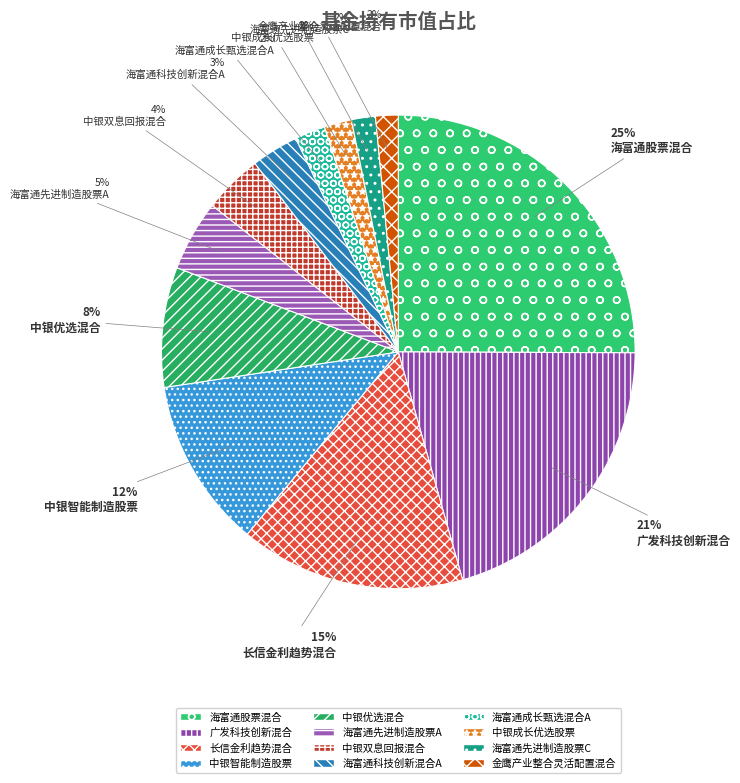

How many slices are in this pie chart?

12